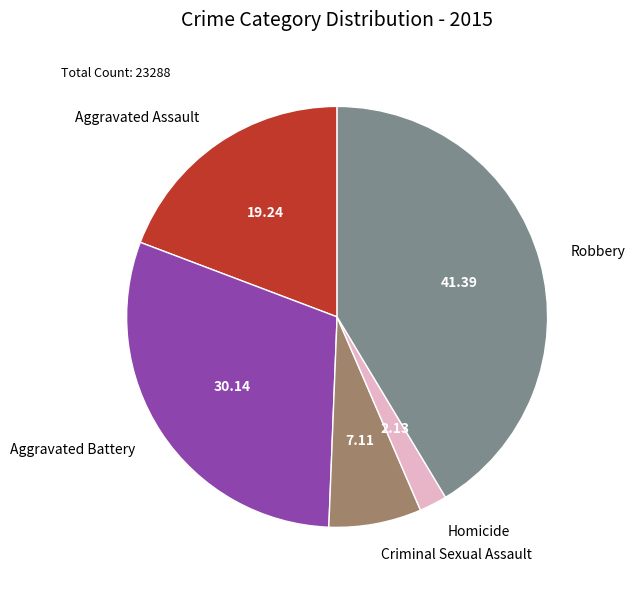

What is the smallest slice in the pie chart?

Homicide